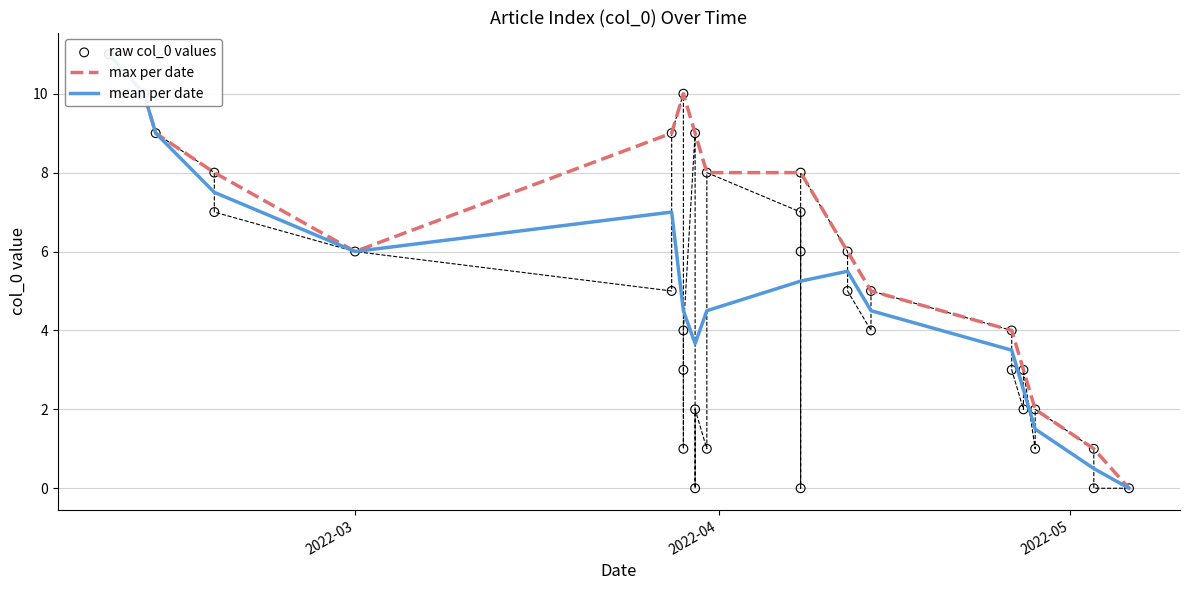

At which category is the sum across all series the highest?

2022-02-08